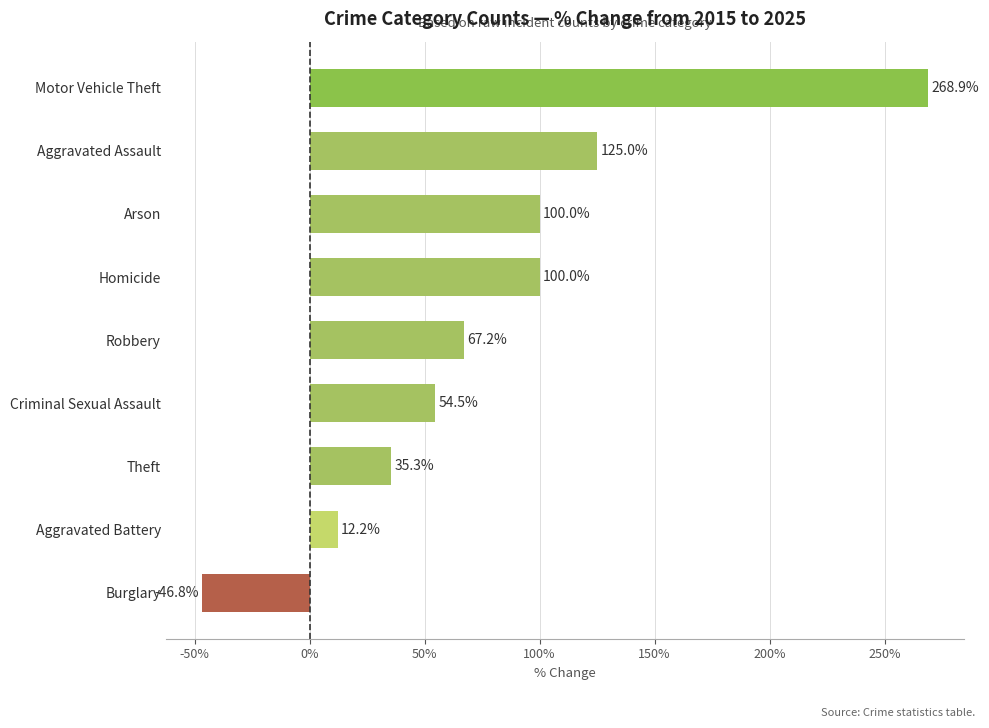

How many positive values are there?

8